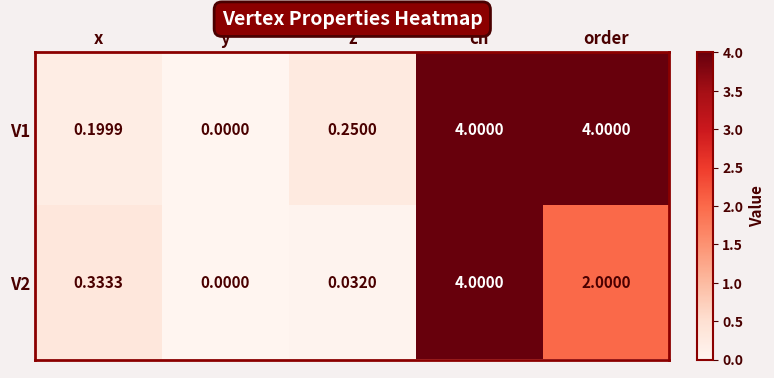

At which category is the sum across all series the highest?

cn